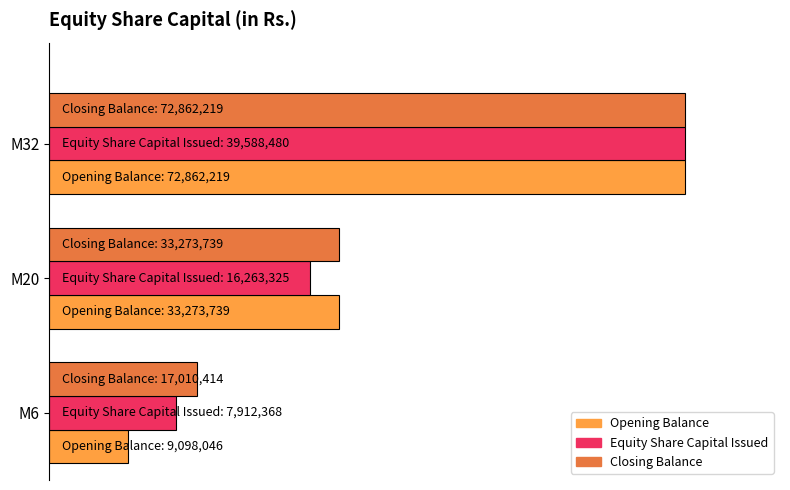

What are all the series names shown in the legend?

Opening Balance, Equity Share Capital Issued, Closing Balance